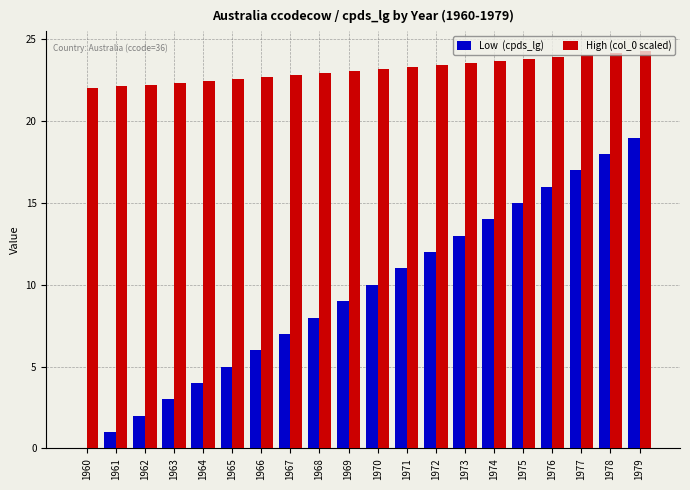

How many data points does each series have?

20